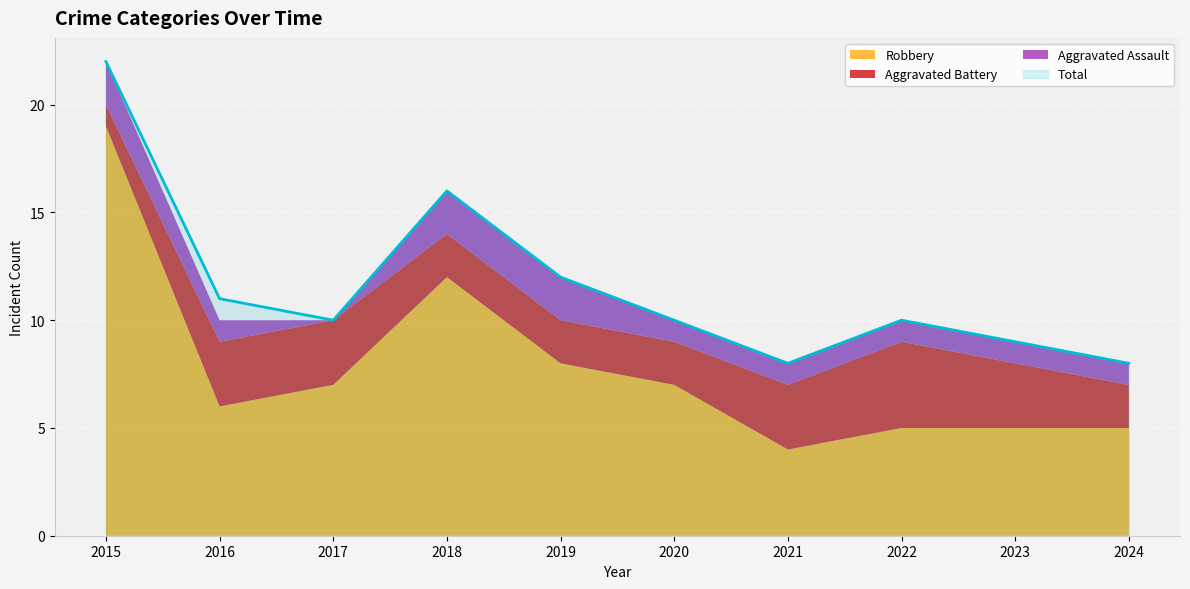

True or false: Aggravated Assault and Robbery intersect in this chart.

False